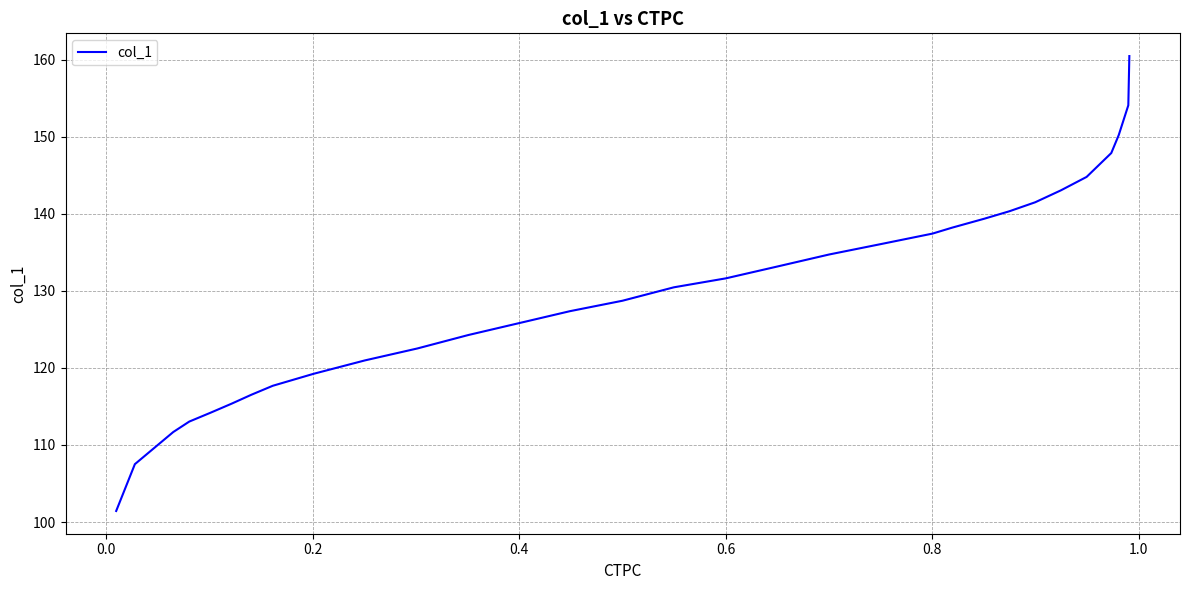

What is the greatest value displayed?

160.5